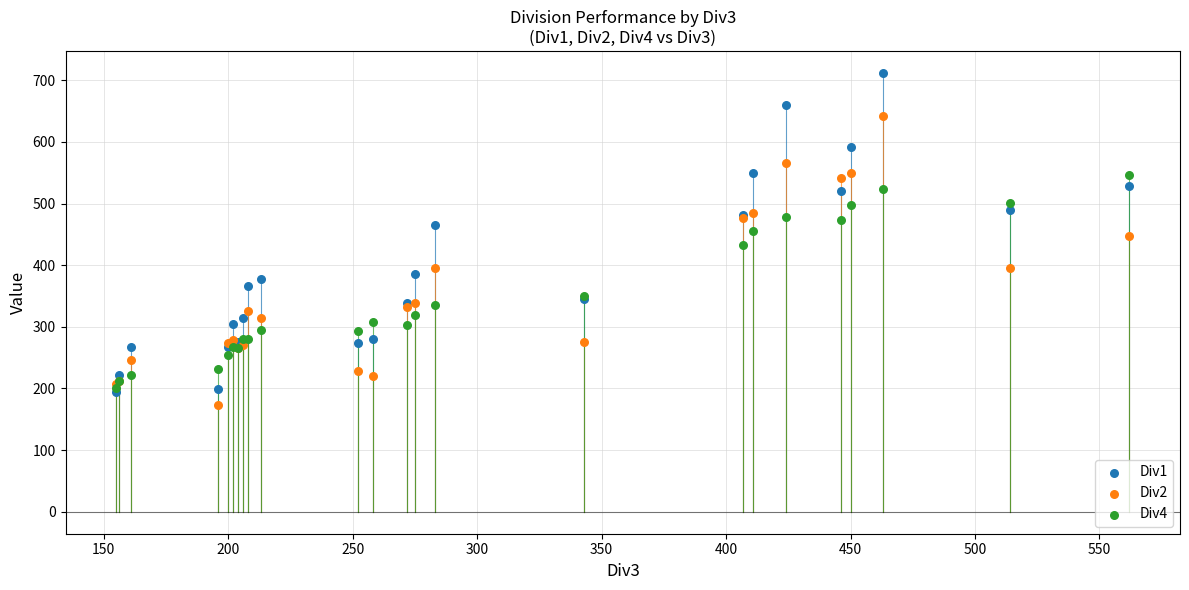

Which series reaches the minimum Y coordinate?

Div2